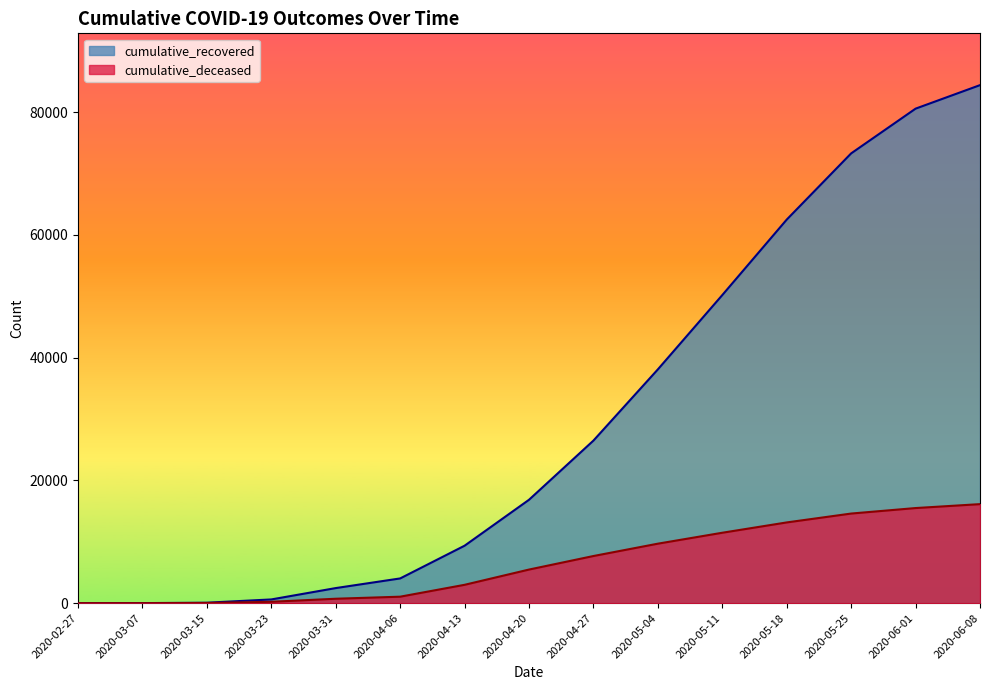

Which label corresponds to the largest value in the chart?

2020-06-08